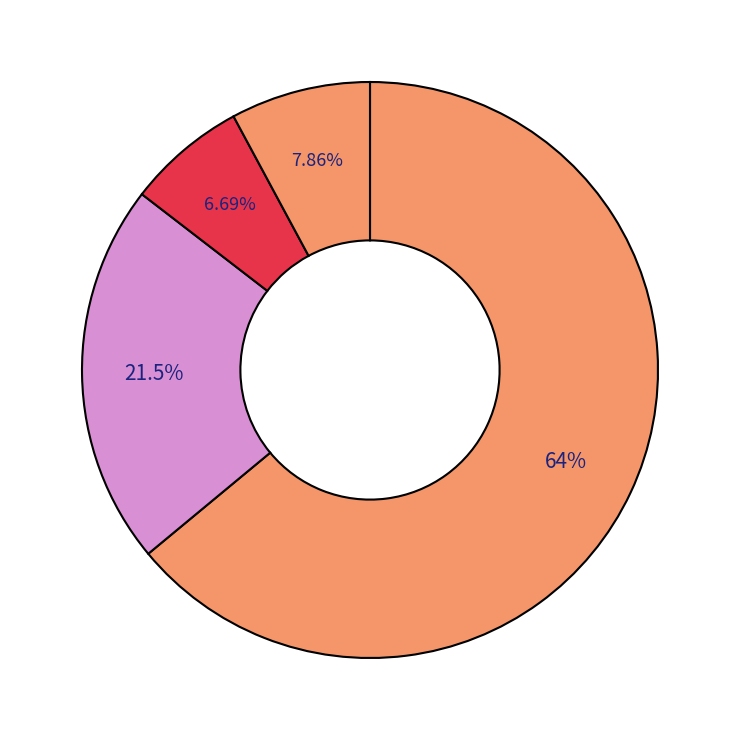

How many slices are in this pie chart?

4